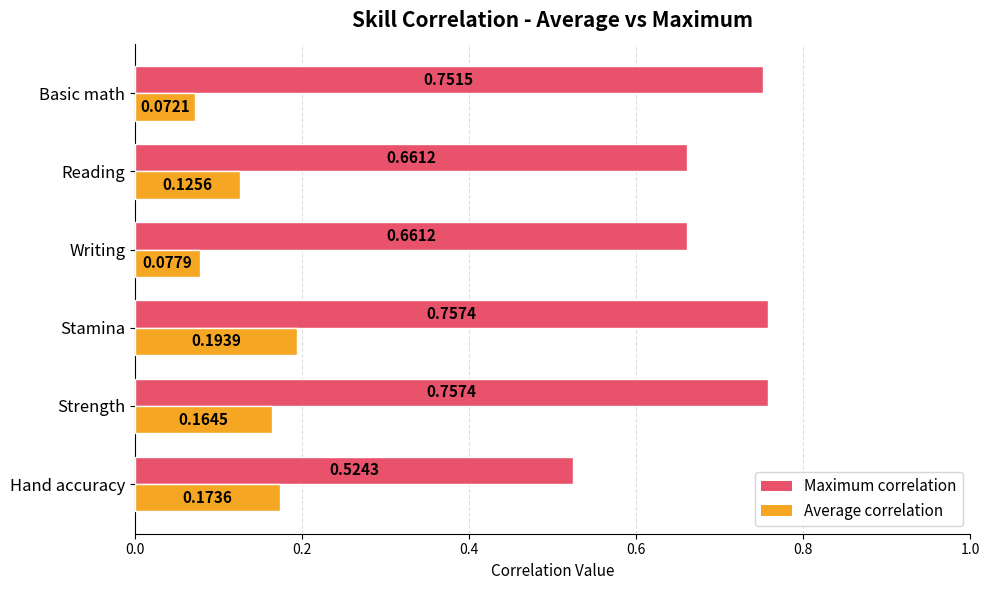

Which series has the widest spread of values?

Maximum correlation